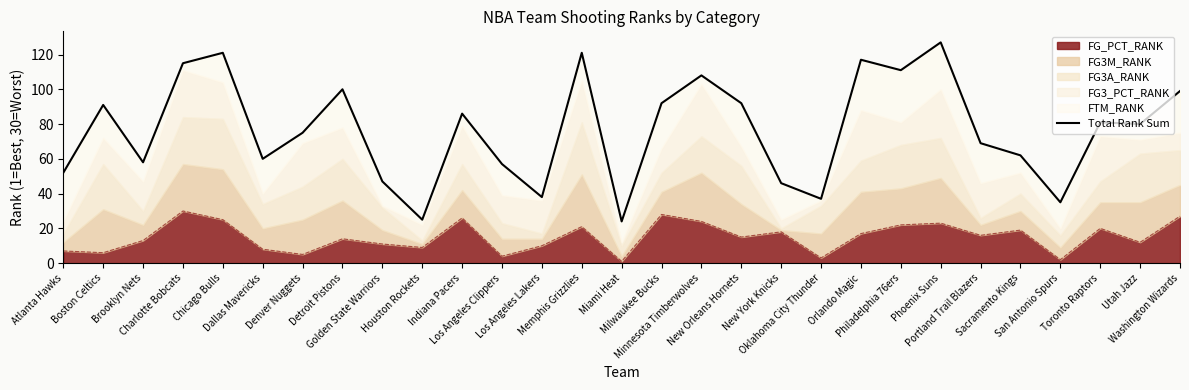

What is the sum of the values at Atlanta Hawks and Denver Nuggets?

127